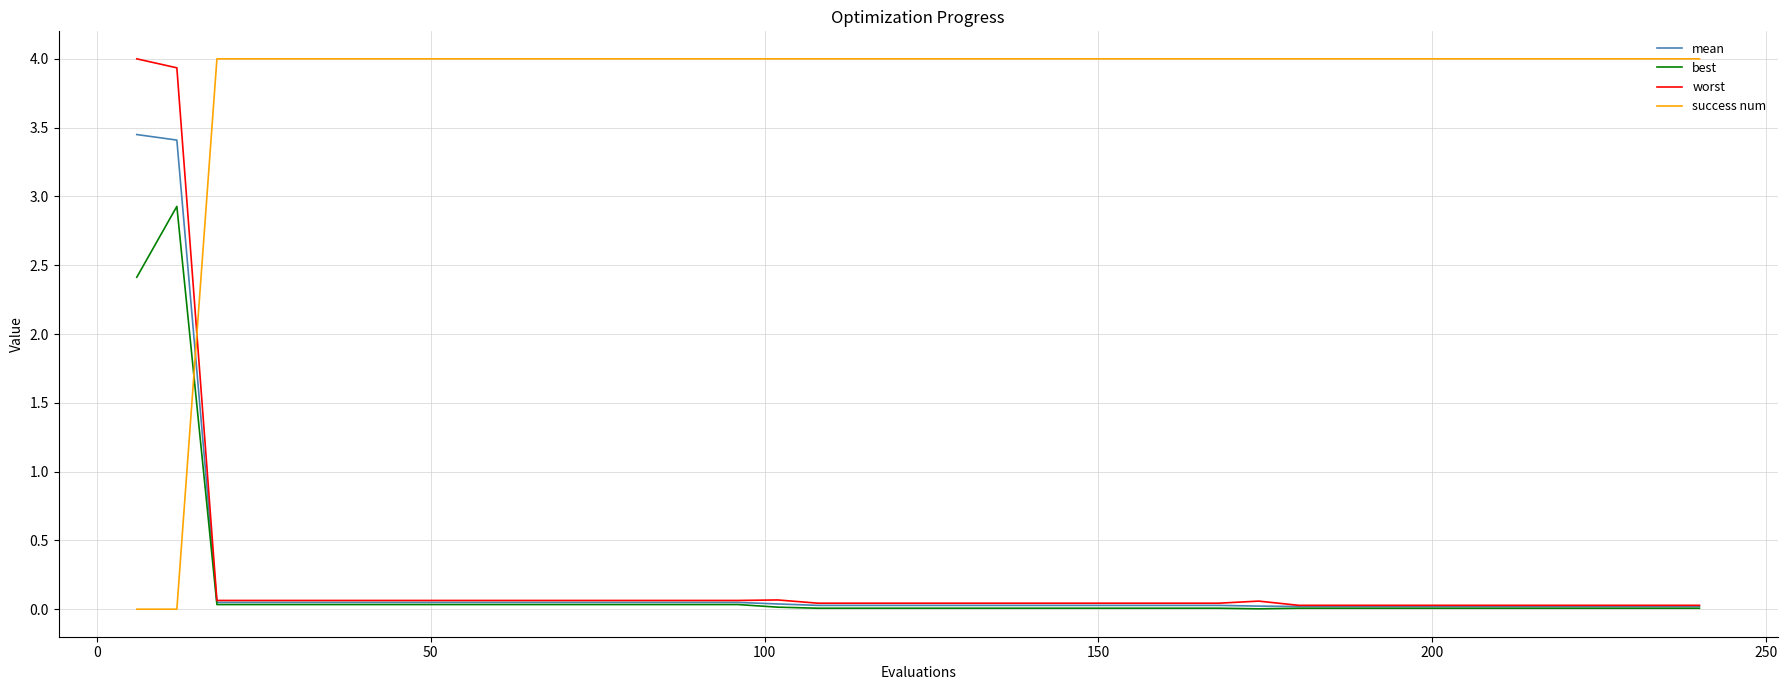

What is the difference between the second highest and minimum values in the best series?

2.4